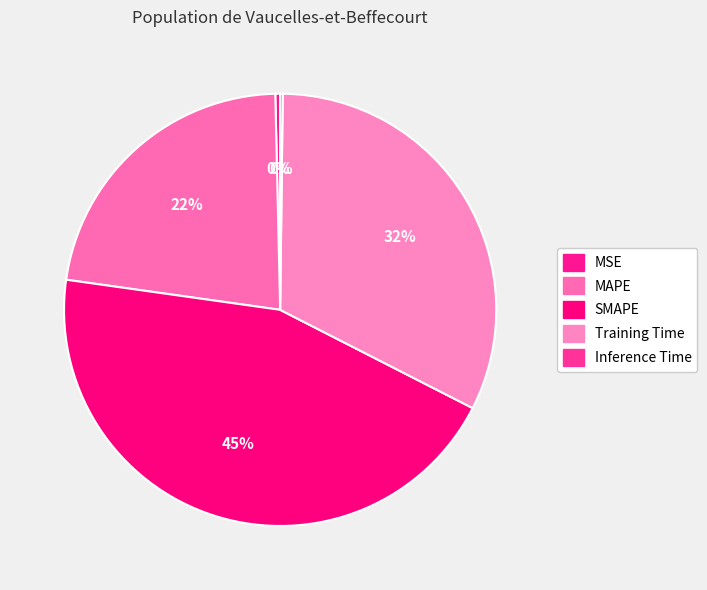

Does SMAPE account for over 50% of the chart?

No